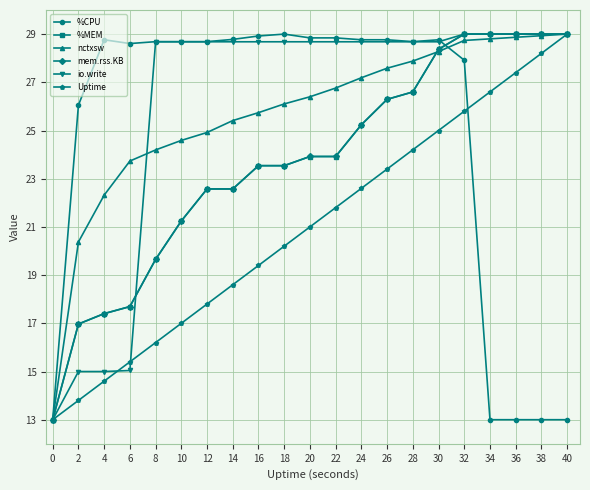

True or false: Uptime has more than 1 points higher than both neighbors.

False